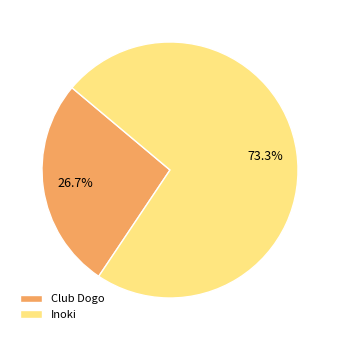

To the nearest percent, what is the difference between the largest and smallest slice percentages?

47%